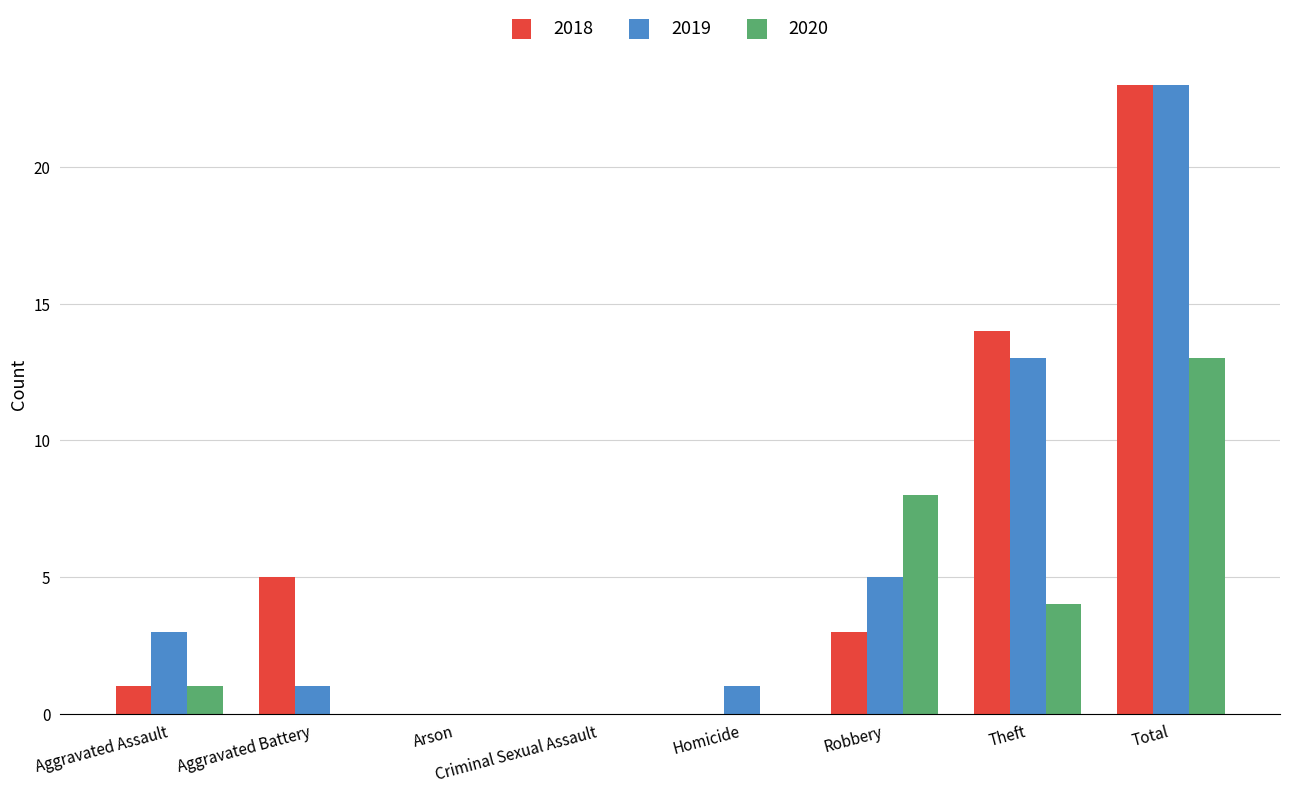

What is the sum of the 2018 values at Robbery and Arson?

3